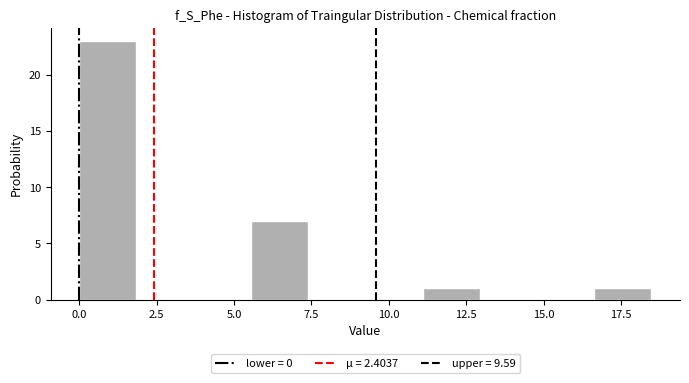

Read against the x-axis, roughly where is the centre of the tallest bar?

1.0